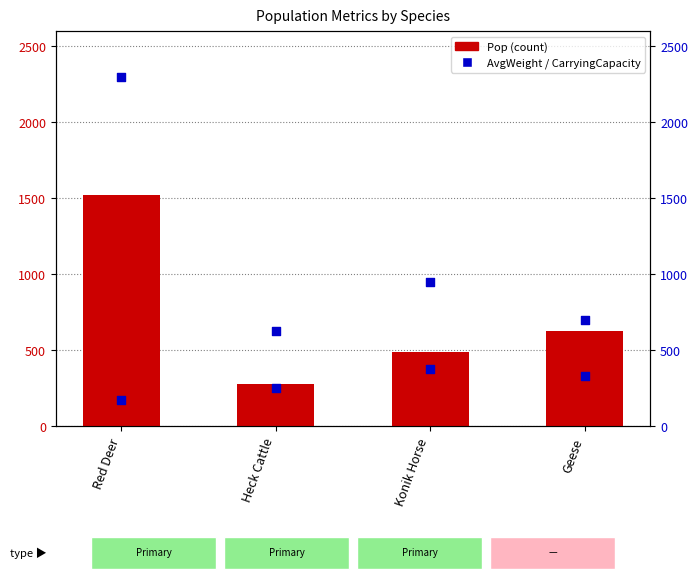

Which series reaches the maximum Y coordinate?

CarryingCapacity